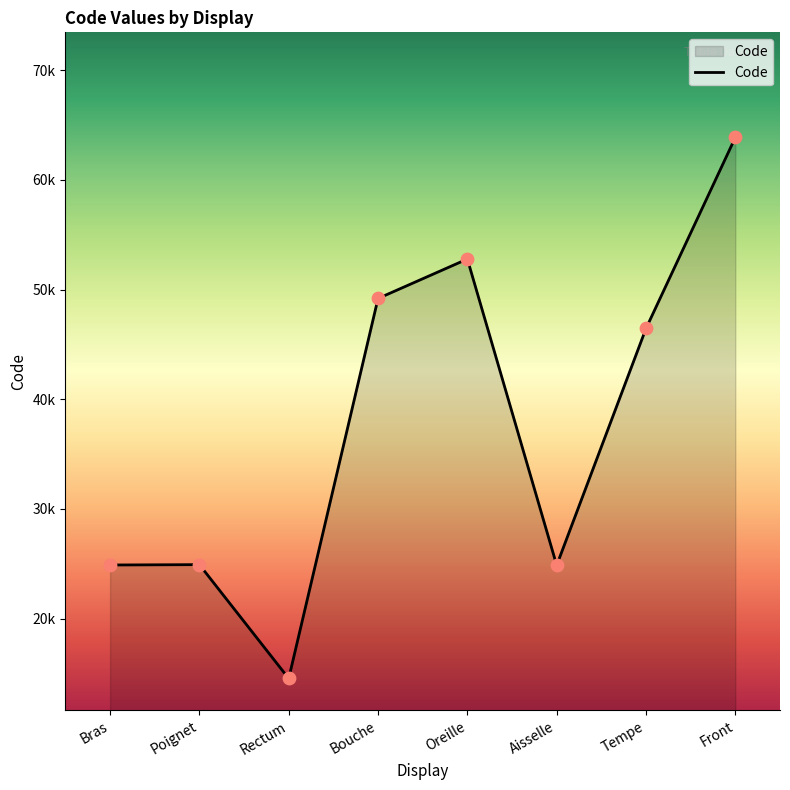

Which has a higher value, Oreille or Poignet?

Oreille